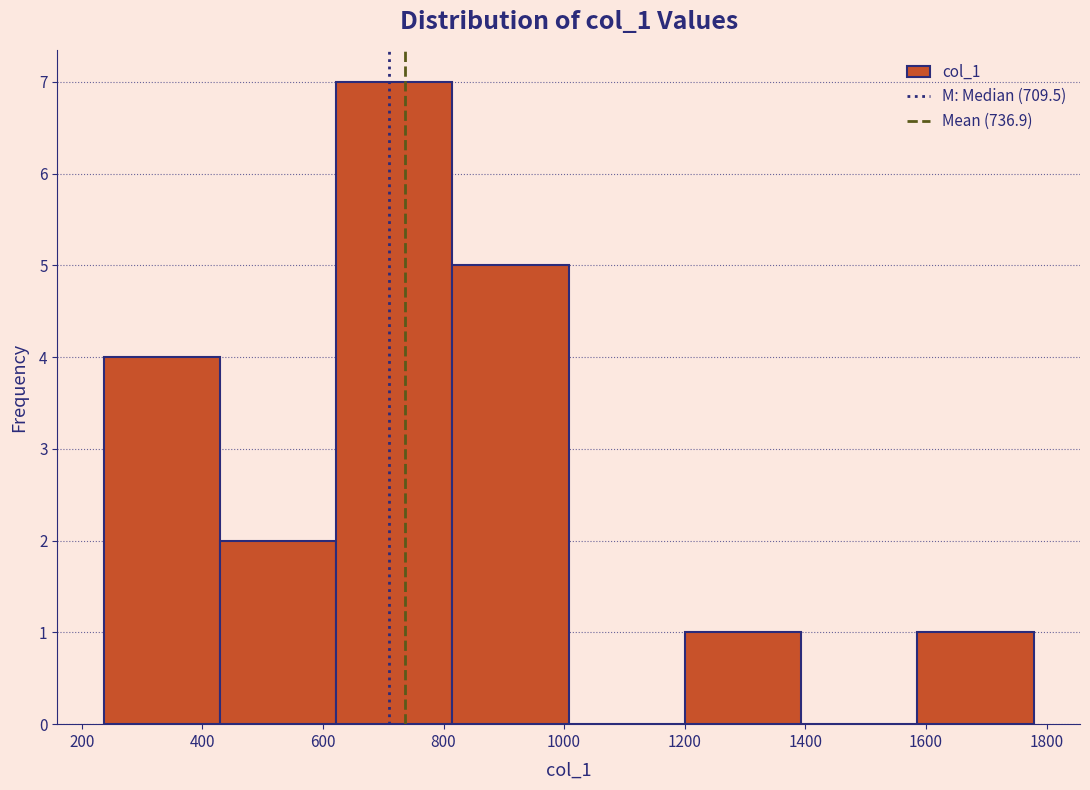

Reading left to right, list every bar in this chart as the range it spans on the x-axis followed by its height. Neither the bar edges nor the heights are printed on the chart, so give them approximately, as read against the axes.

240 to 420: 4
420 to 620: 2
620 to 820: 7
820 to 1000: 5
1000 to 1200: 0
1200 to 1400: 1
1400 to 1580: 0
1580 to 1780: 1